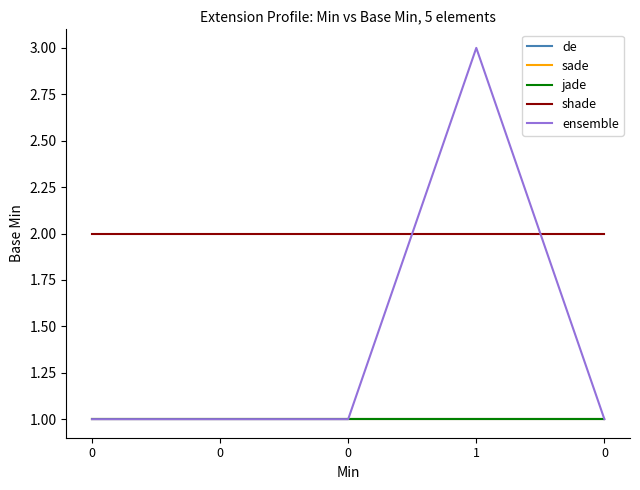

What is the value of the ensemble point at the 4th from the left?

3